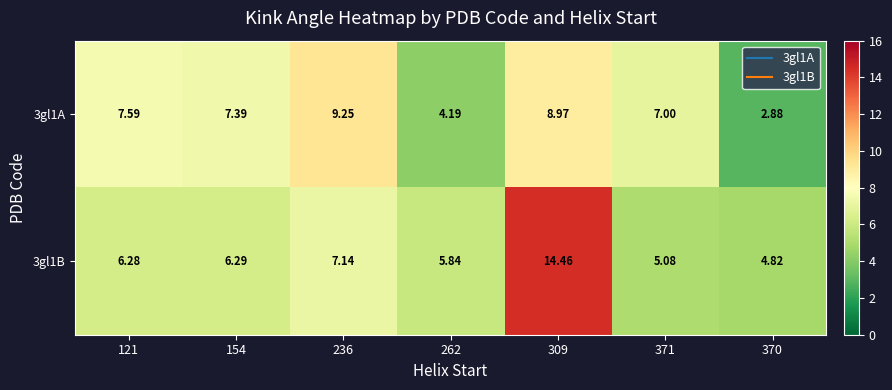

How many categories are shown in the chart?

7